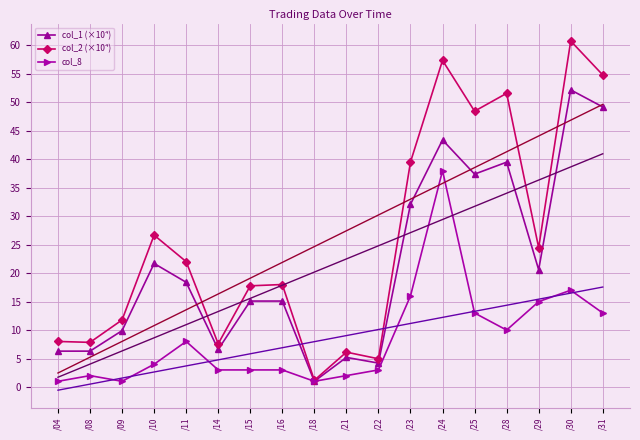

True or false: col_2 (×10⁴) and col_1 (×10⁴) cross at least once.

False